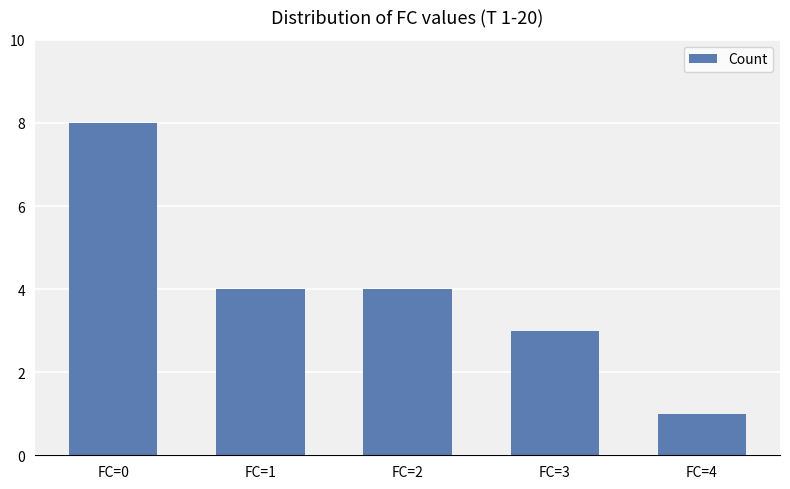

What is the sum of the values at FC=0 and FC=2?

12